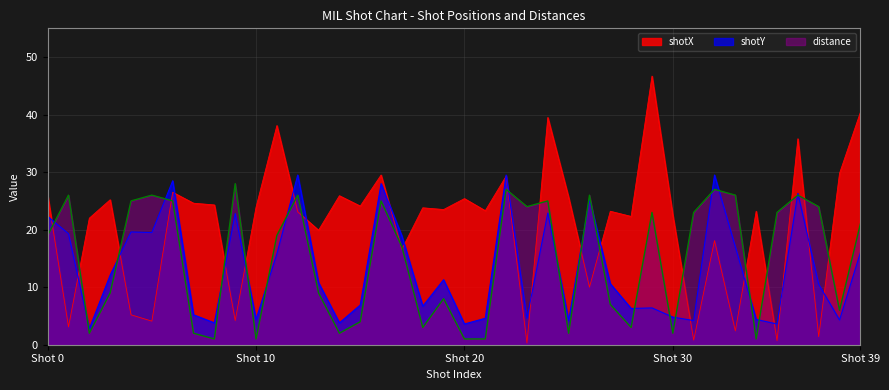

List the series in order of their overall mean, lowest first.

shotY, distance, shotX